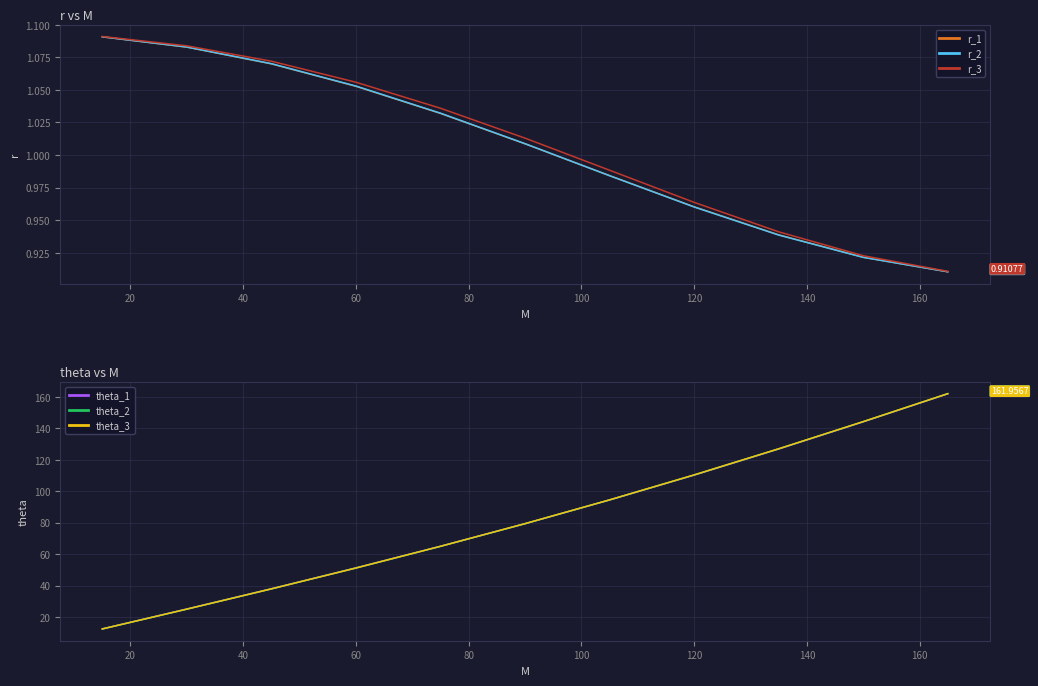

Does the chart have visible grid lines?

Yes